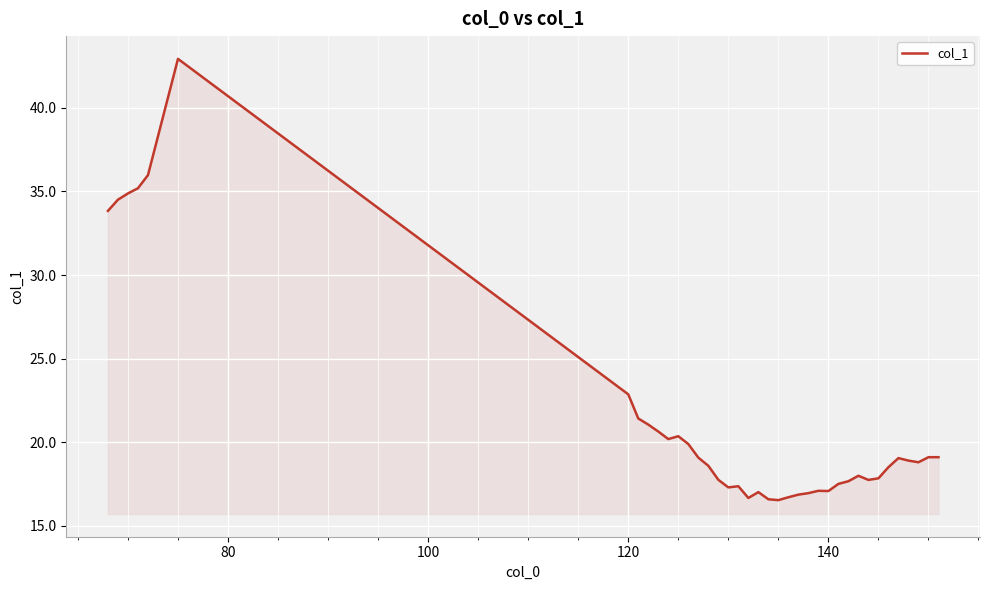

What is the minimum value shown in the chart?

16.5